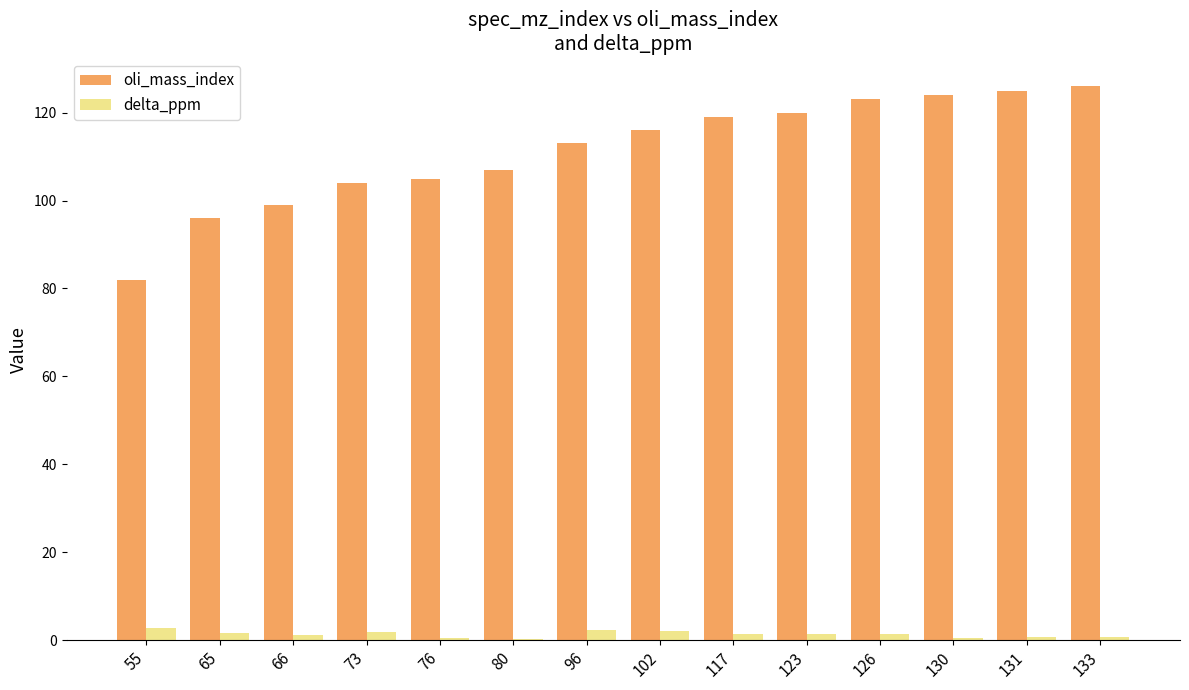

What is the sum of all oli_mass_index values?

1559.0